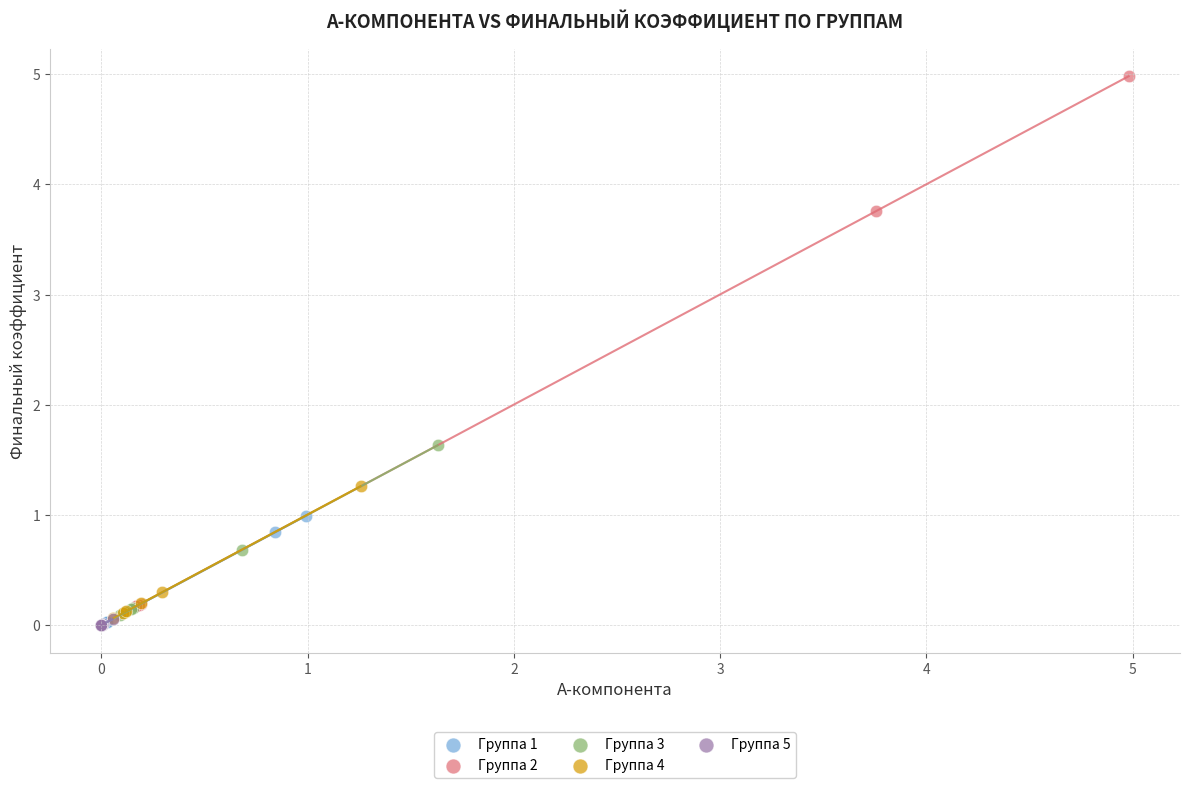

What are all the series names shown in the legend?

Группа 1, Группа 2, Группа 3, Группа 4, Группа 5